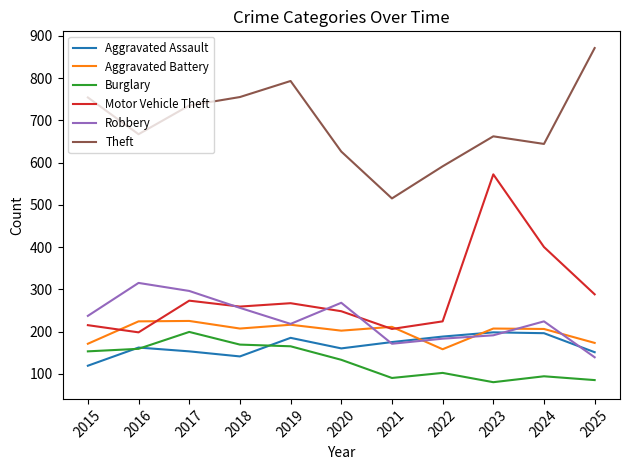

Does the chart display data point markers on the line(s)?

No